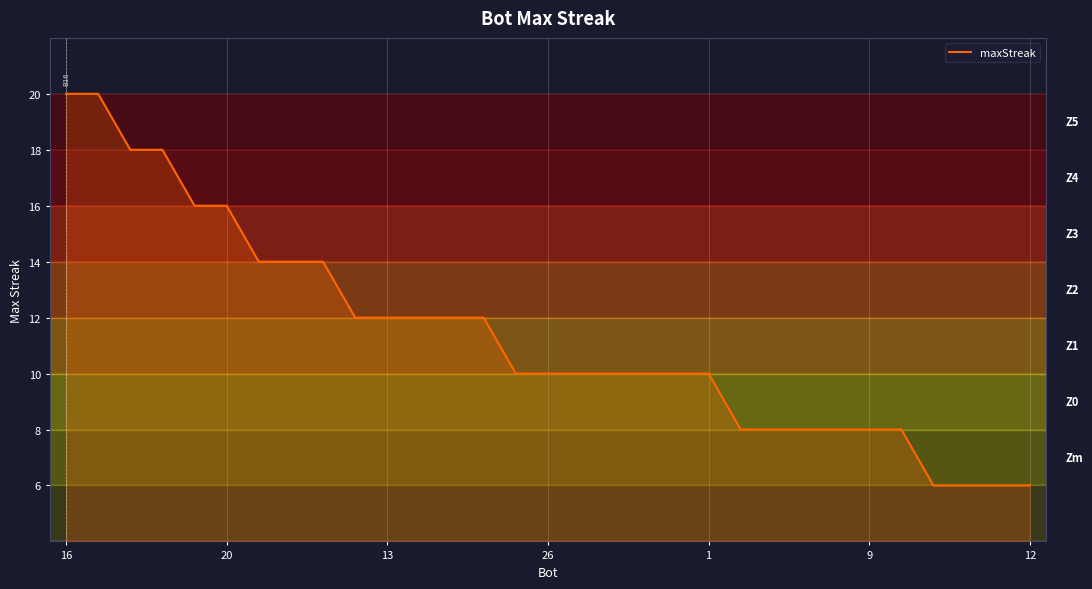

What is the smallest value displayed?

6